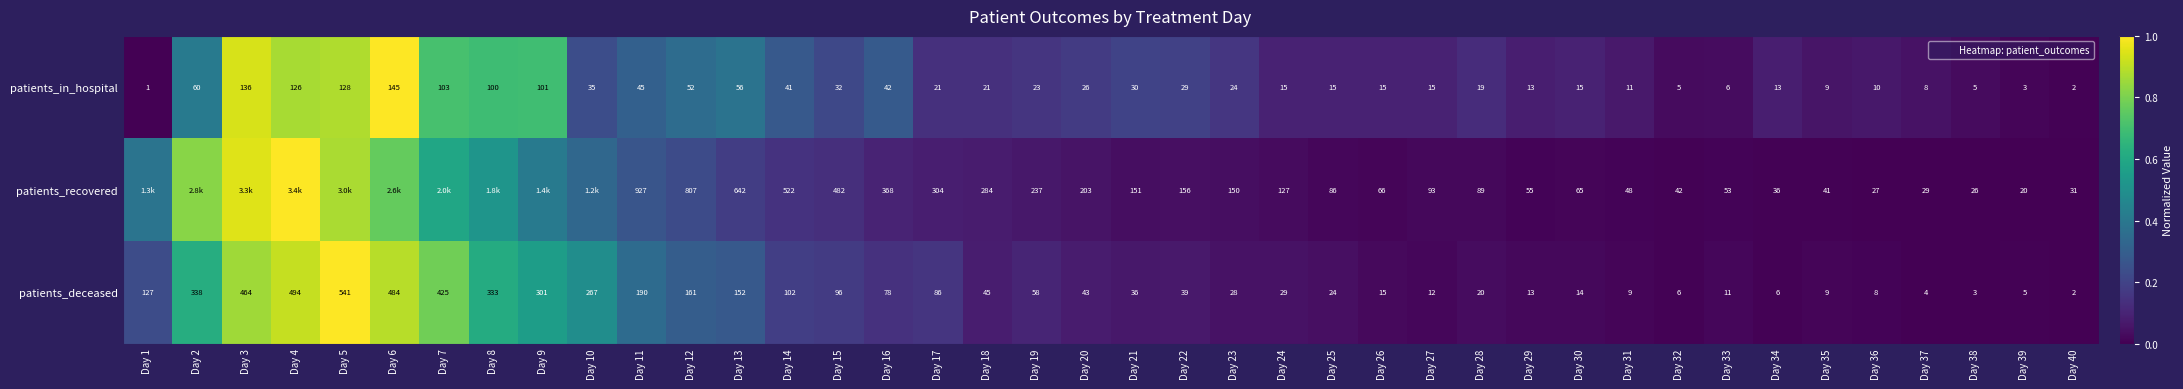

At which label does patients_deceased reach its minimum?

Day 40